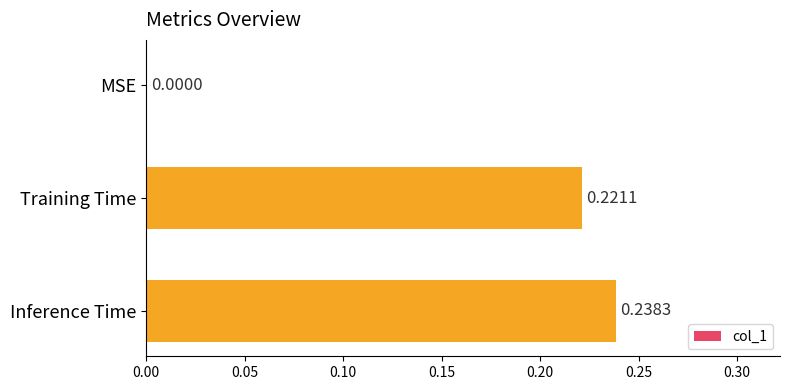

Which has a higher value, MSE or Inference Time?

Inference Time